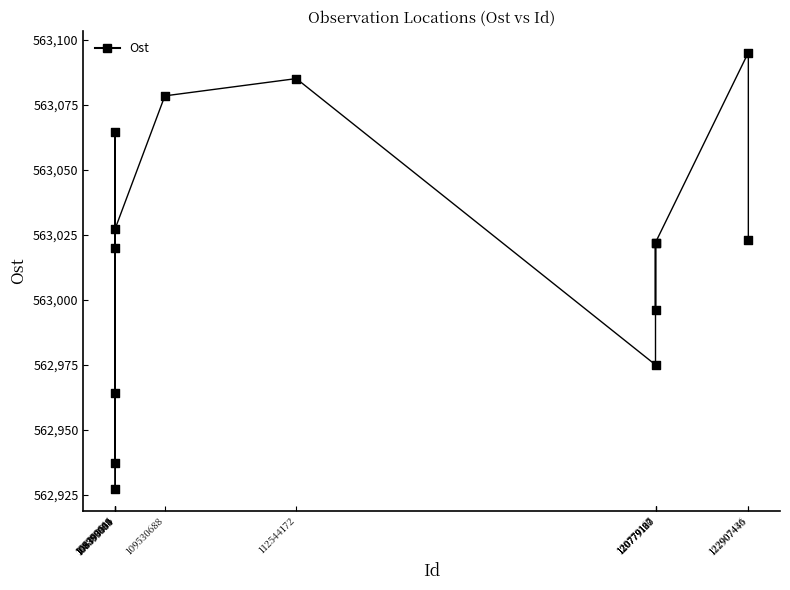

What Y value in the scatter plot is closest to 563011?

563020.0